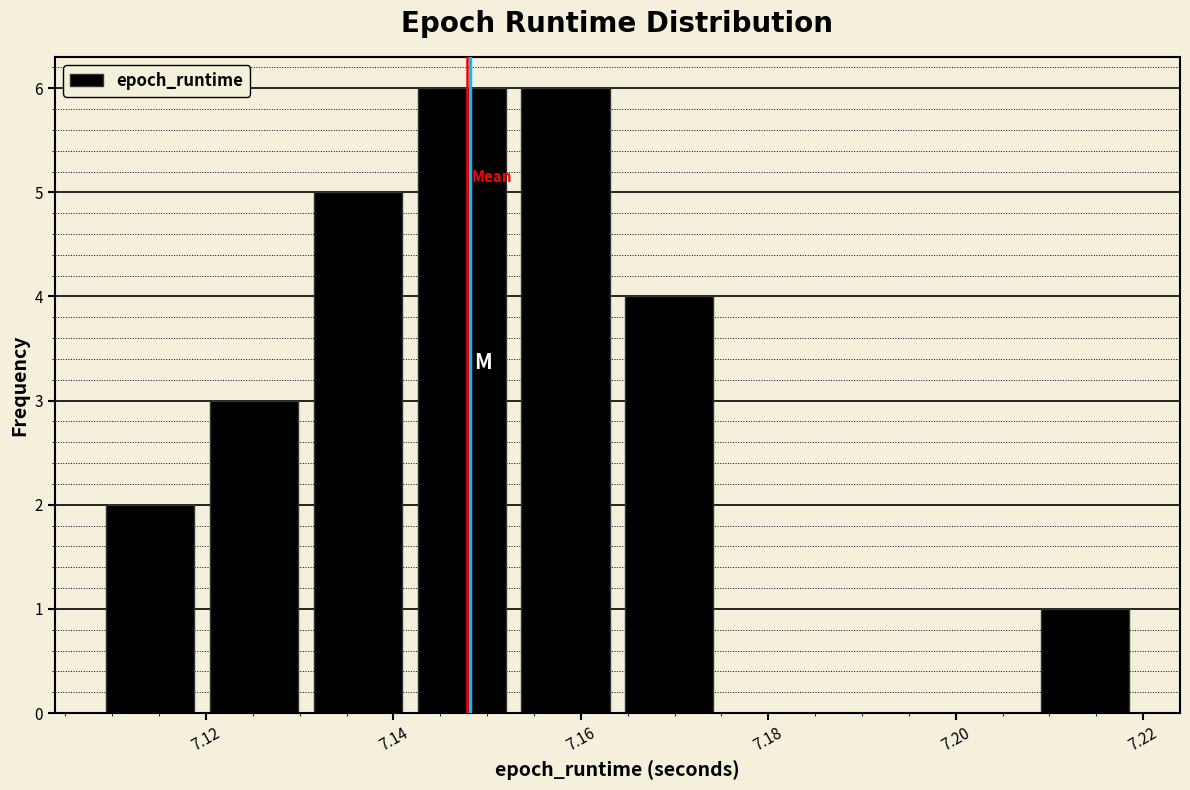

Reading left to right, list every bar in this chart as the range it spans on the x-axis followed by its height. Neither the bar edges nor the heights are printed on the chart, so give them approximately, as read against the axes.

7.108 to 7.120: 2
7.120 to 7.130: 3
7.130 to 7.142: 5
7.142 to 7.152: 6
7.152 to 7.164: 6
7.164 to 7.174: 4
7.174 to 7.186: 0
7.186 to 7.198: 0
7.198 to 7.208: 0
7.208 to 7.220: 1